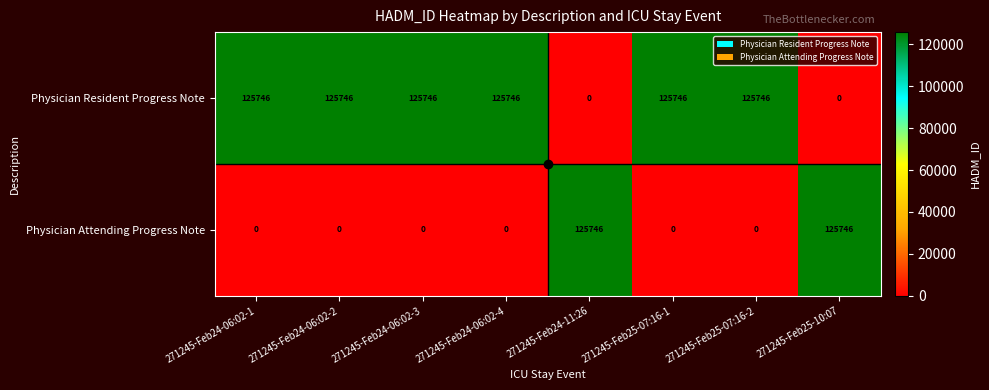

What is the maximum value shown in the chart?

125746